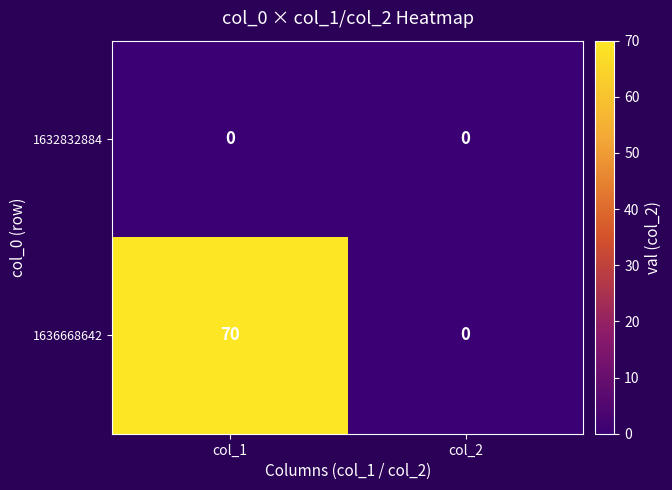

Reading left to right, extract all data points from this chart.

1632832884: col_1=0	col_2=0
1636668642: col_1=70	col_2=0